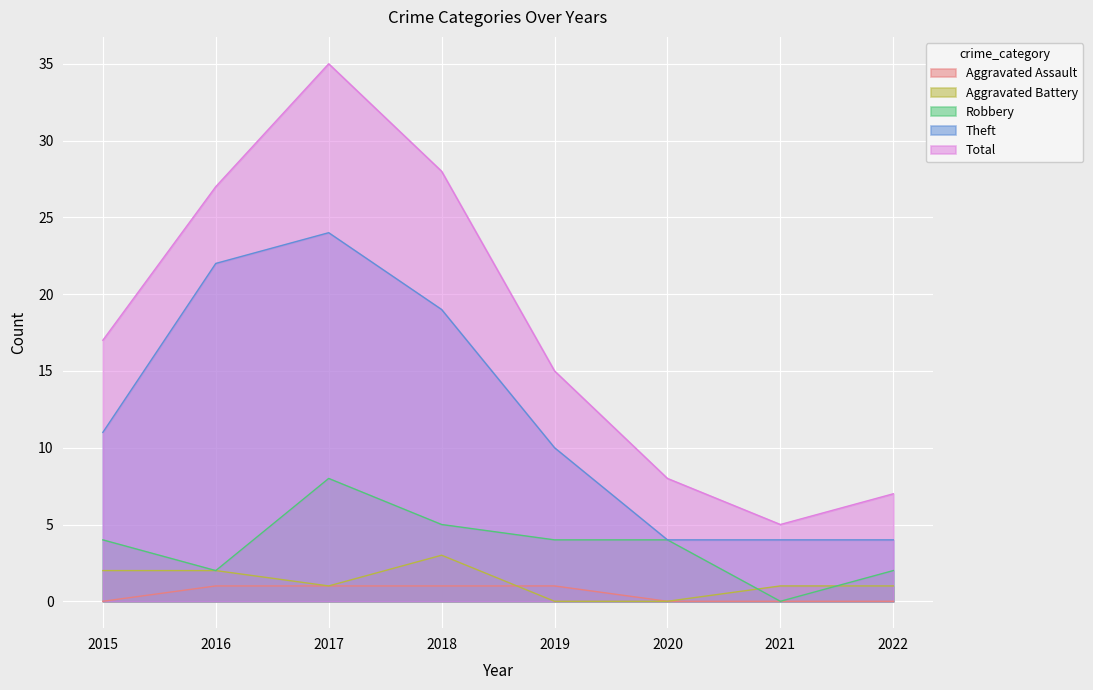

What is the difference between the second highest and second lowest values in the Aggravated Battery series?

2